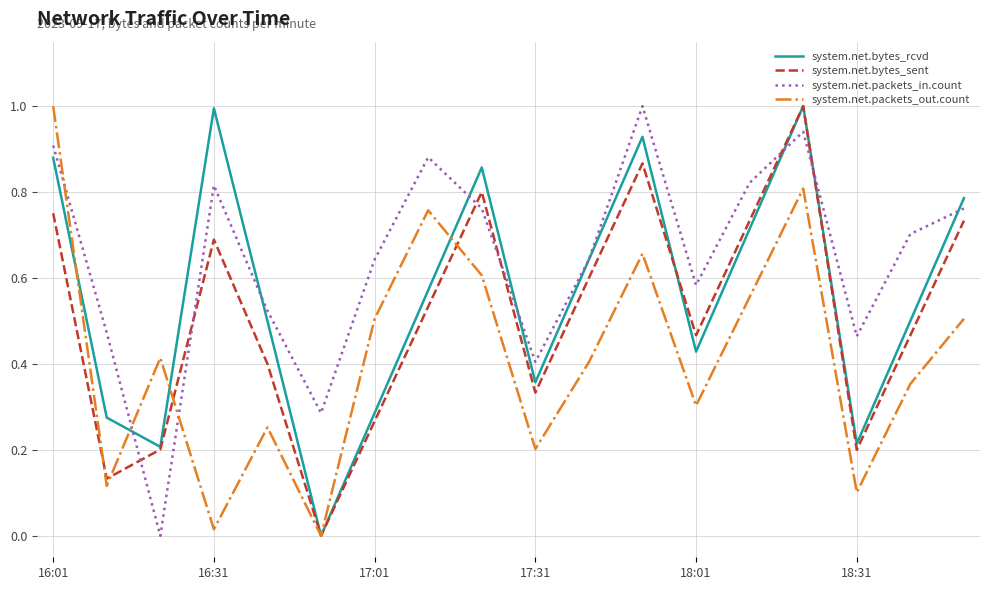

True or false: system.net.packets_out.count and system.net.packets_in.count cross at least once.

True